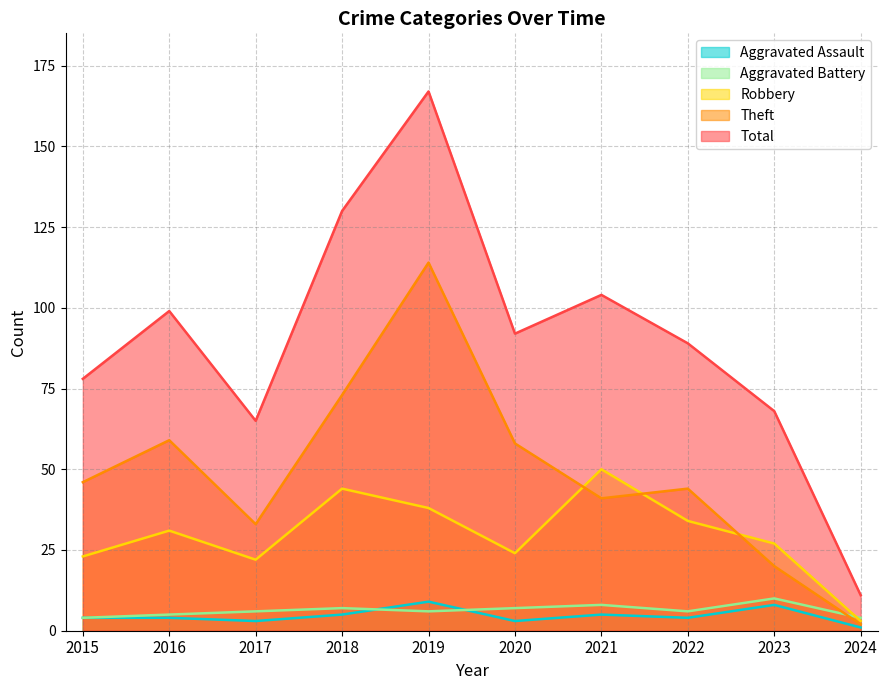

The Robbery series shows 50 at 2021. True or false?

True